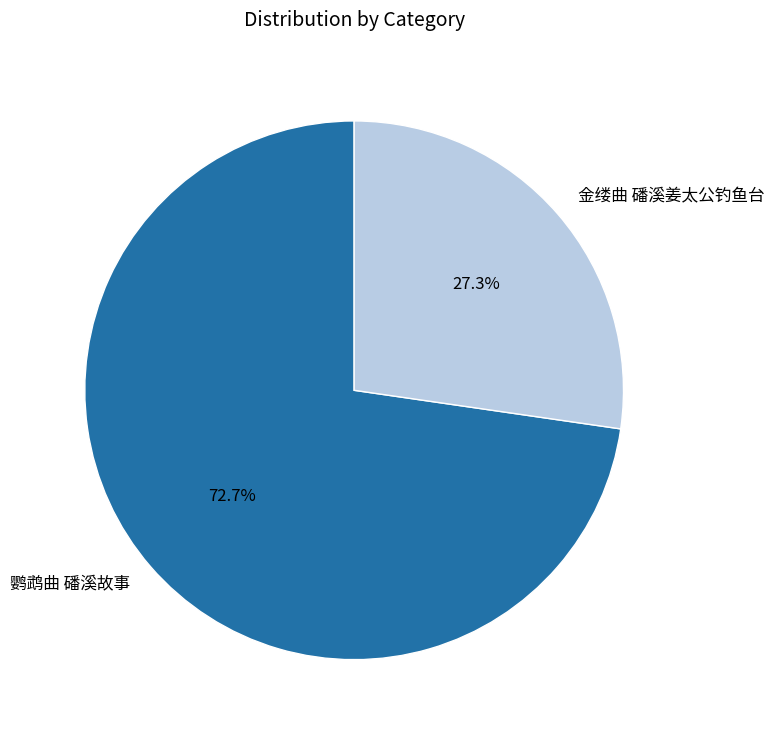

To the nearest percent, what is the difference between the 金缕曲 磻溪姜太公钓鱼台 and 鹦鹉曲 磻溪故事 slice percentages?

45%